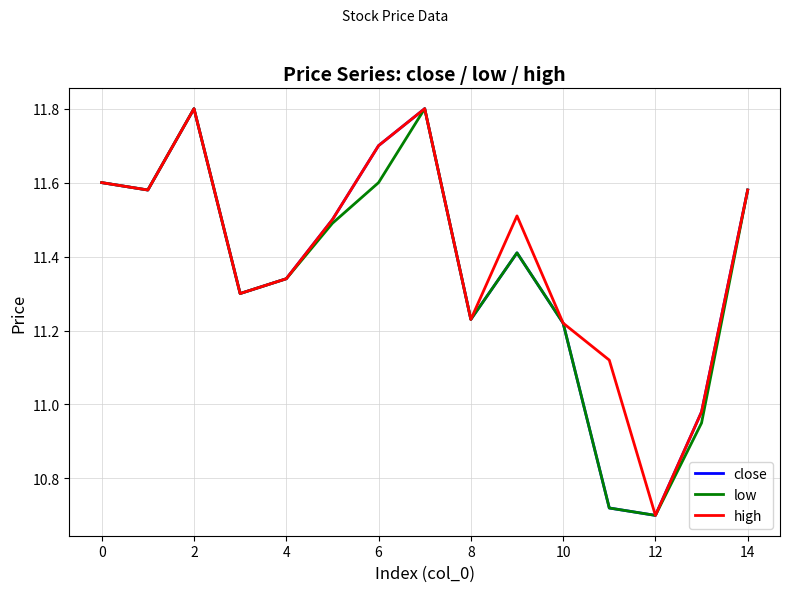

What is the greatest value displayed?

11.8